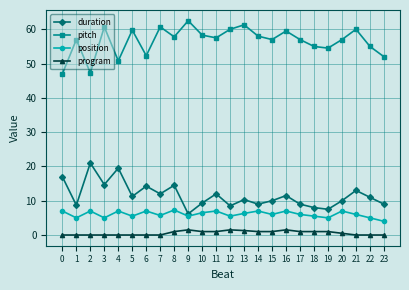

True or false: program and position cross at least once.

False